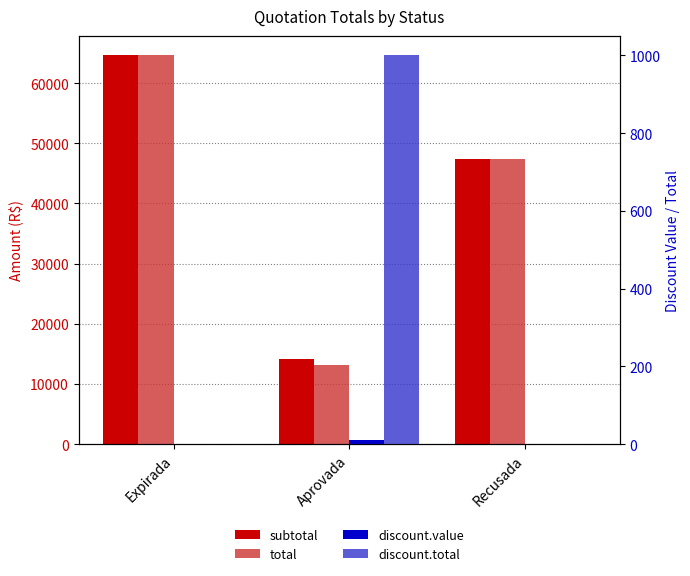

What is the sum of all subtotal values?

126040.3